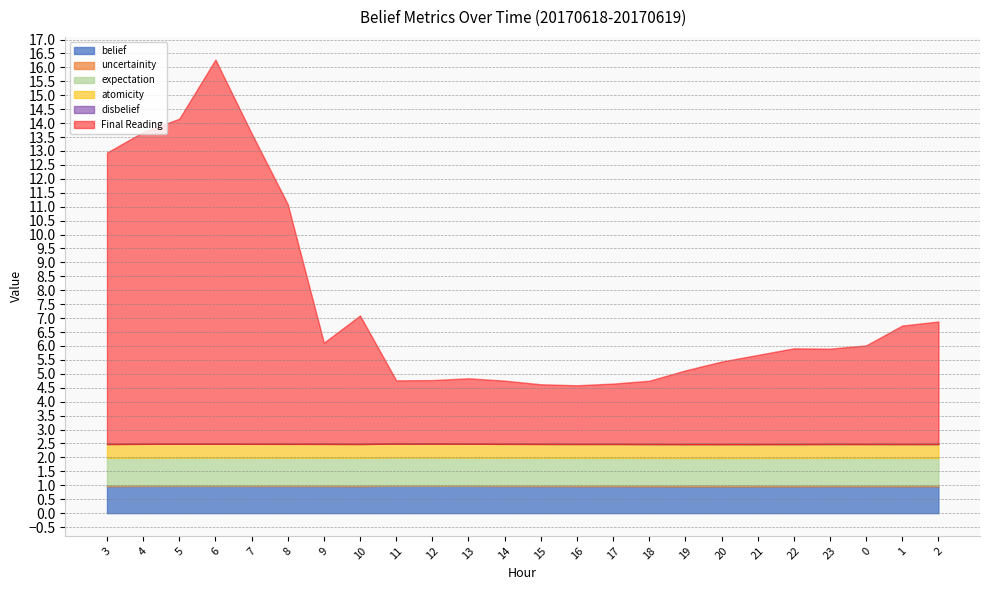

What is the sum of the belief values at 17 and 16?

1.9